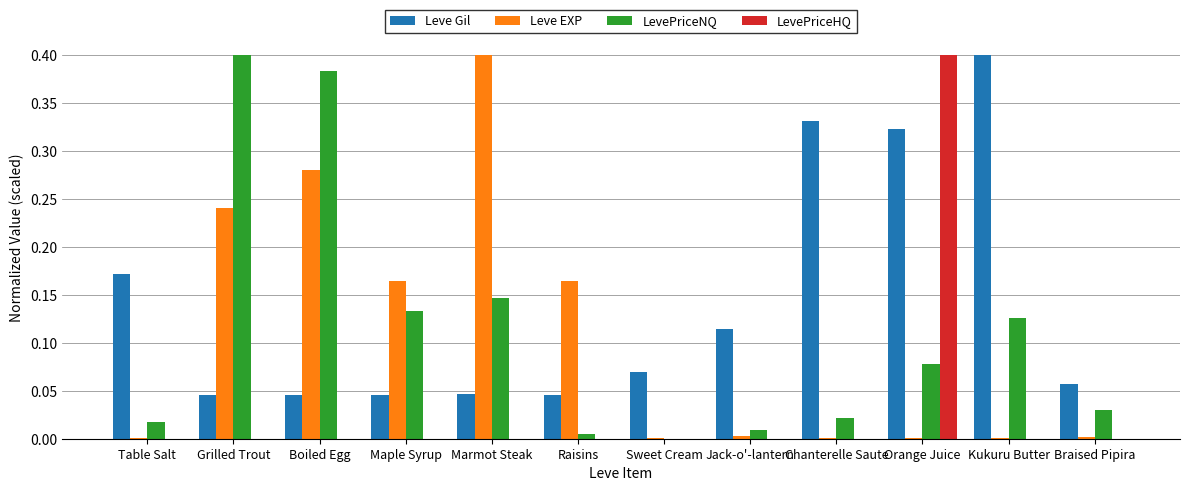

Is it true that LevePriceHQ equals 0.0 at Jack-o'-lantern?

True